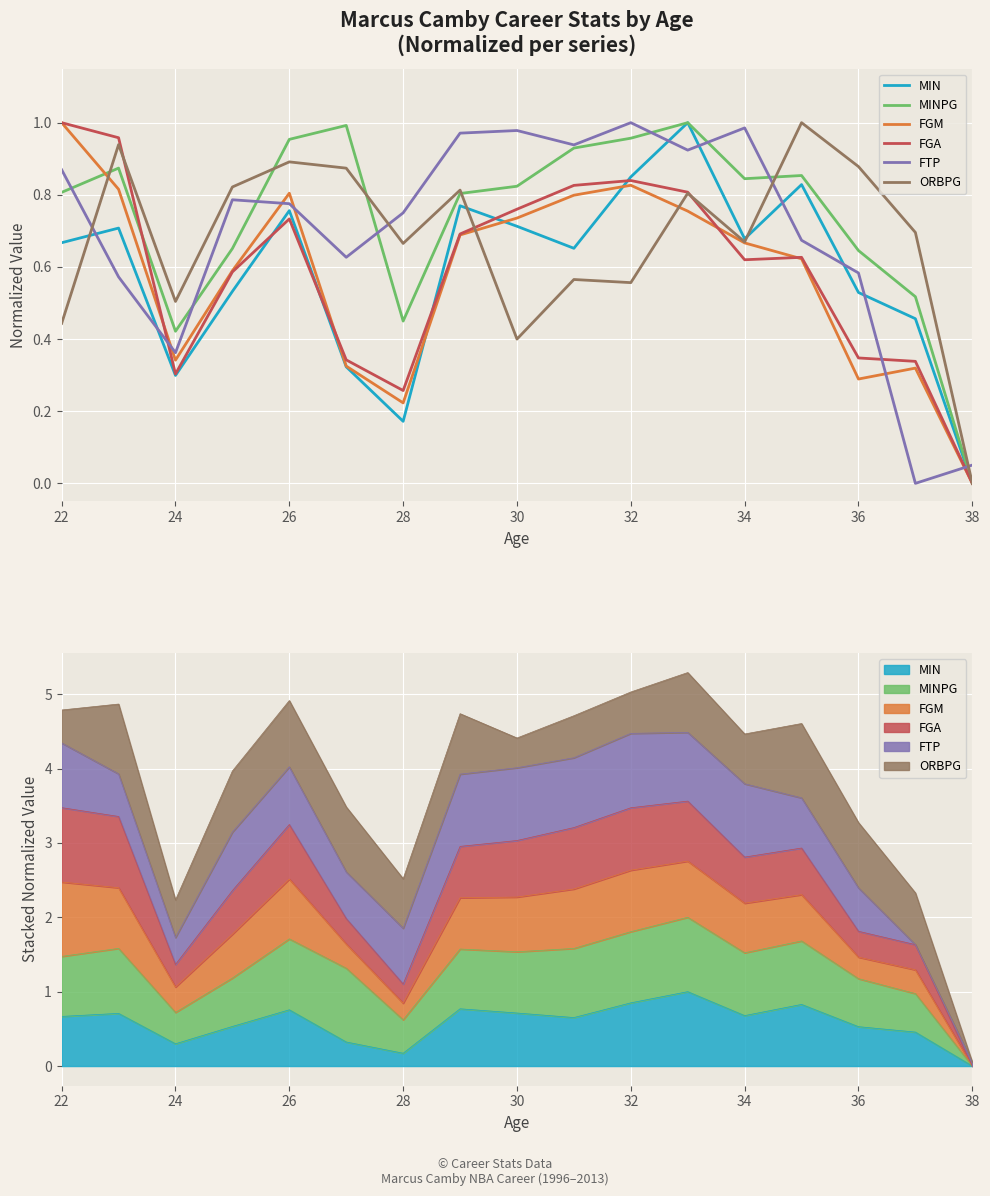

How many lines are shown in the chart?

6